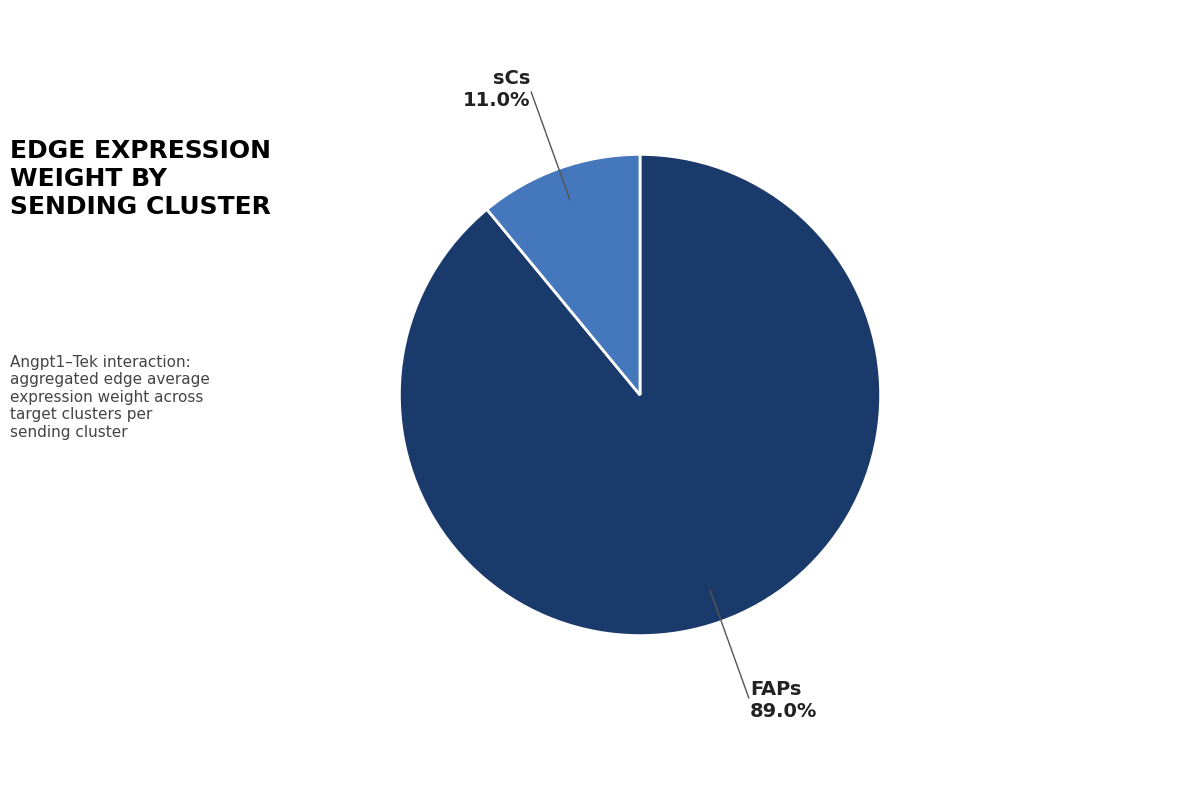

Is there a majority slice in this chart?

Yes